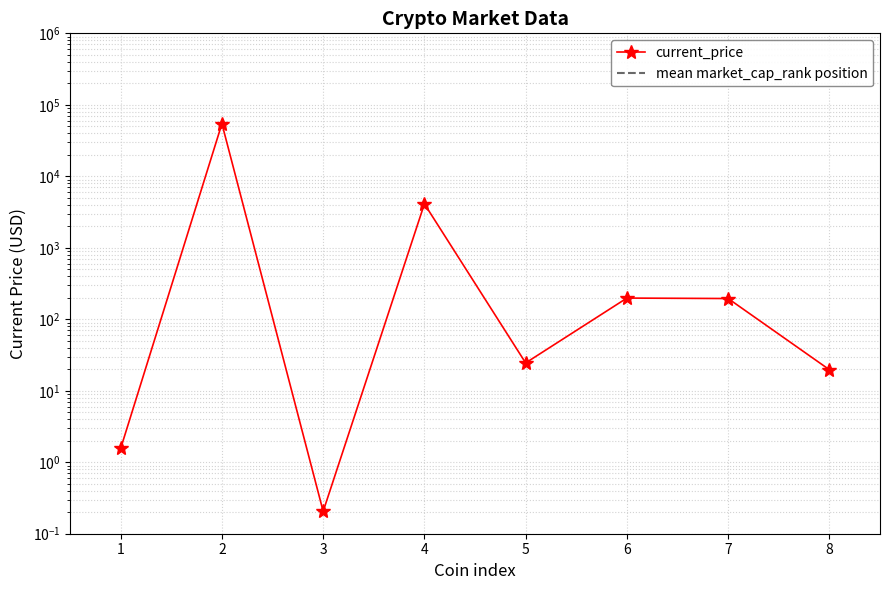

True or false: the data has more than 2 interior local peaks.

True